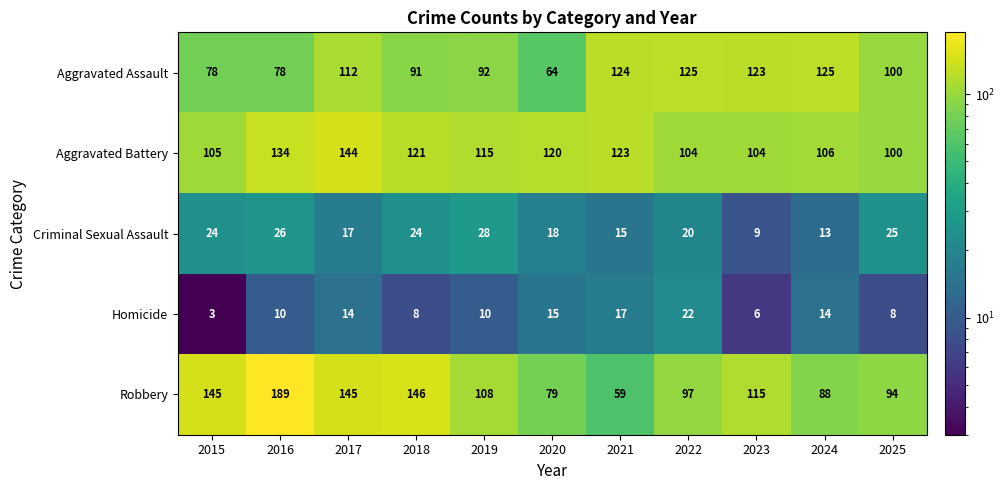

Which series changed the most between 2015 and 2023?

Aggravated Assault